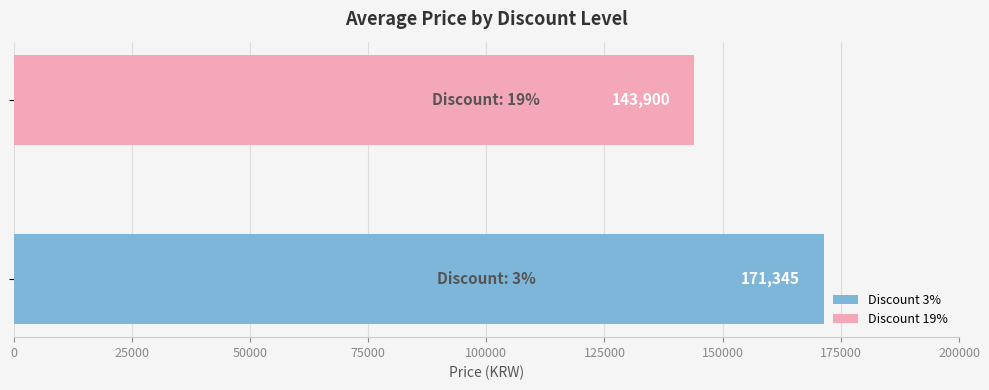

What is the greatest value displayed?

171345